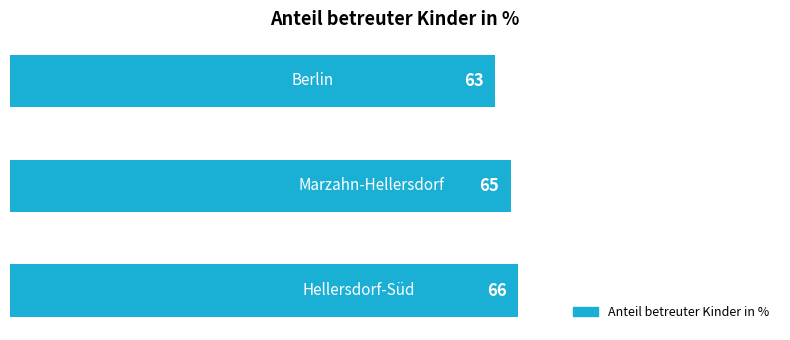

What is the average value?

65